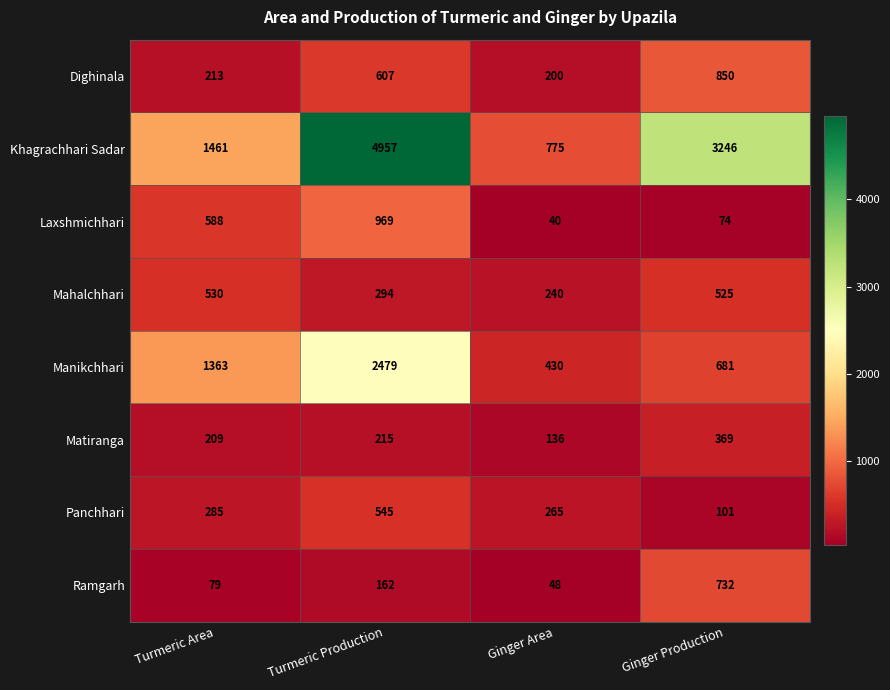

At how many categories does at least one series exceed 2953?

2